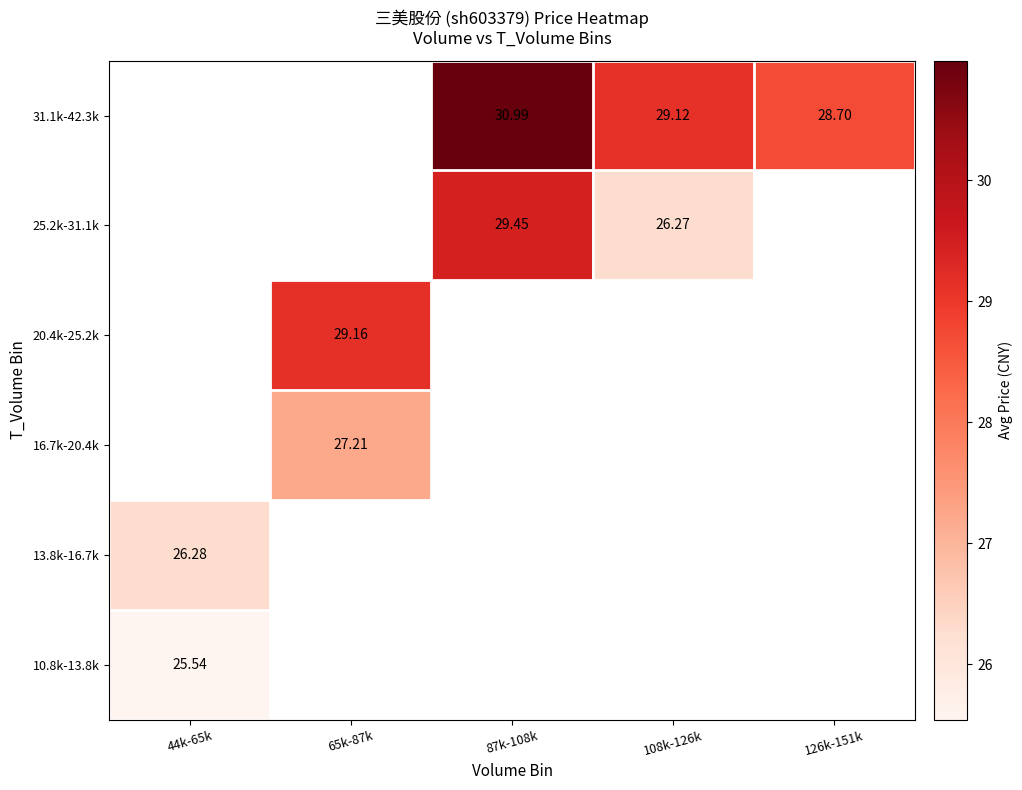

What is the minimum value shown in the chart?

25.5